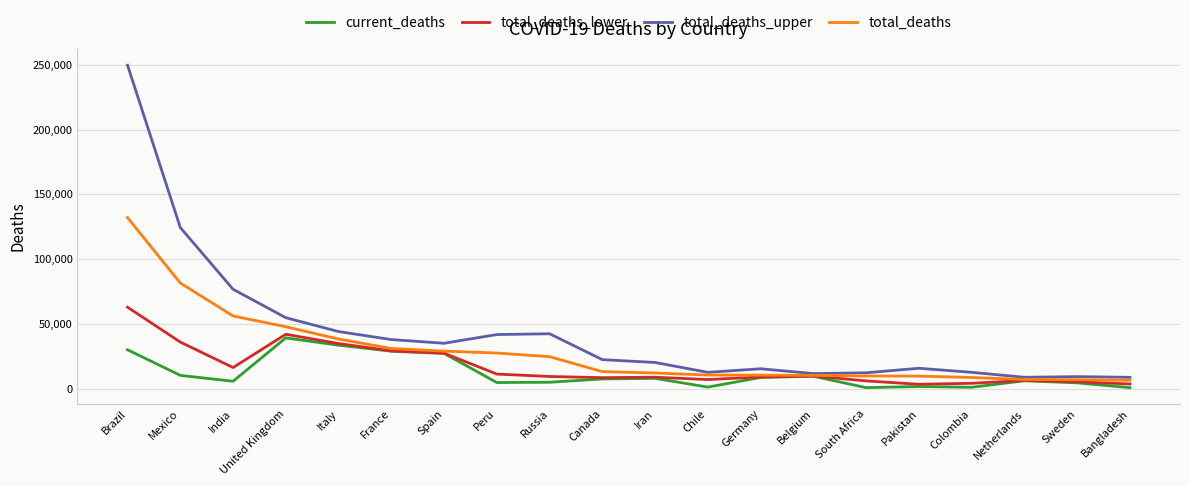

What is the average value of the total_deaths series?

28578